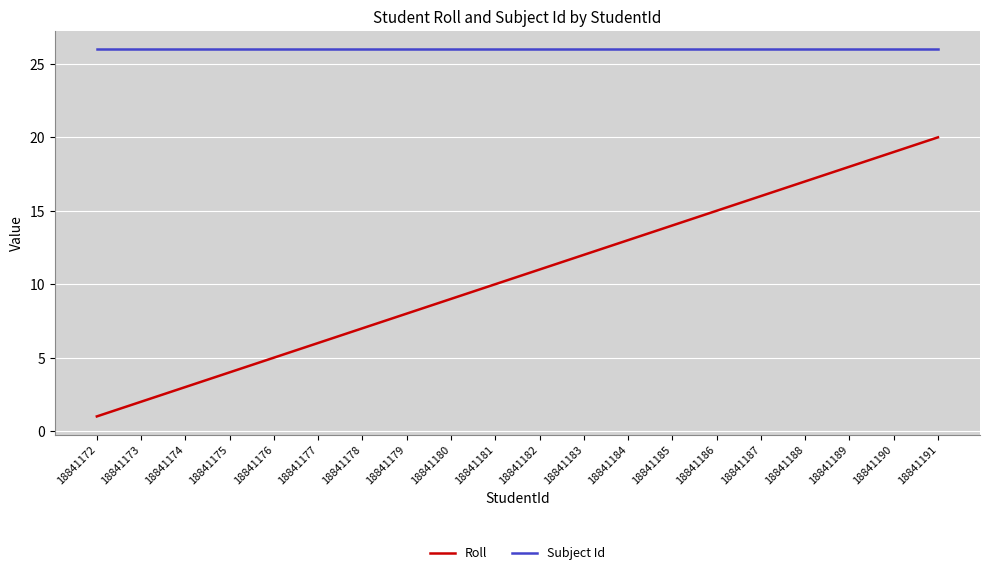

Rank the series by their maximum value, from highest to lowest.

Subject Id, Roll